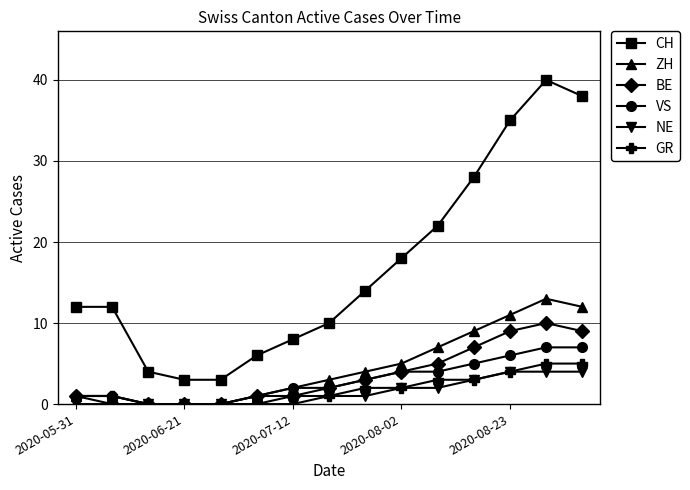

What is the greatest value displayed?

40